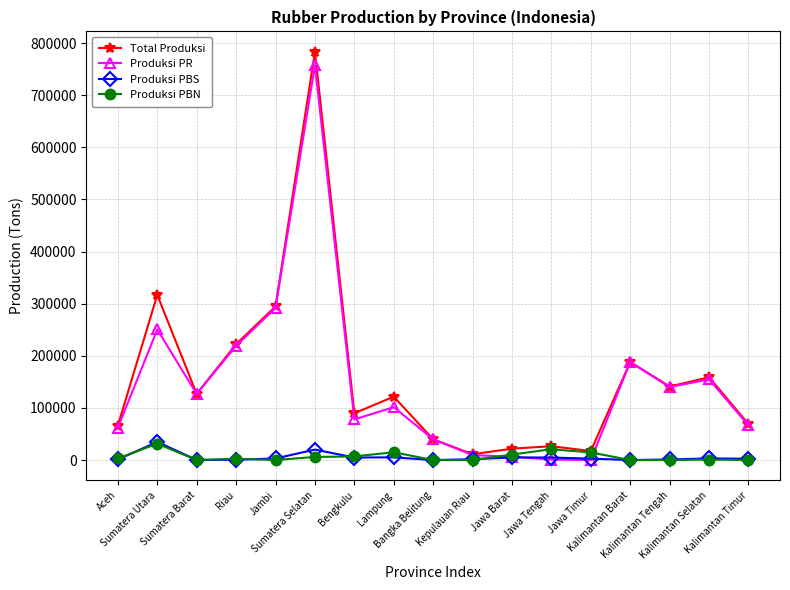

True or false: Total Produksi has more than 1 interior local peaks.

True